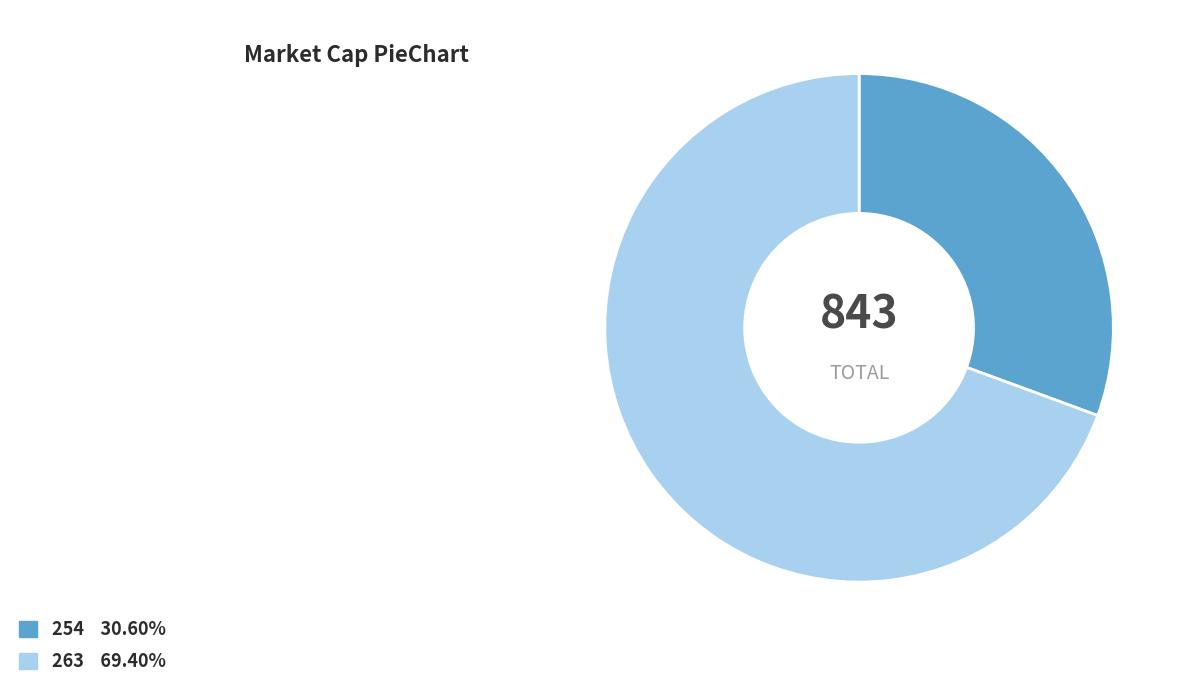

Combined, do 263 and 254 account for over 50%?

Yes